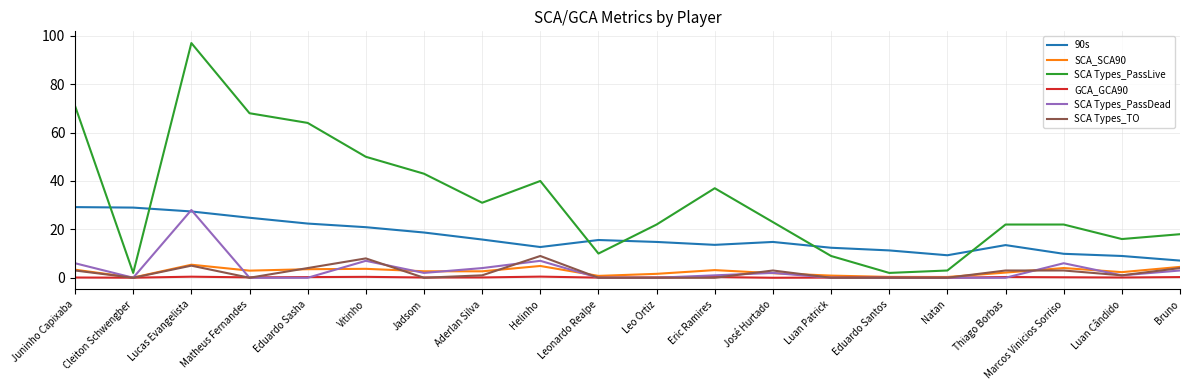

Count the number of data series in this chart.

6